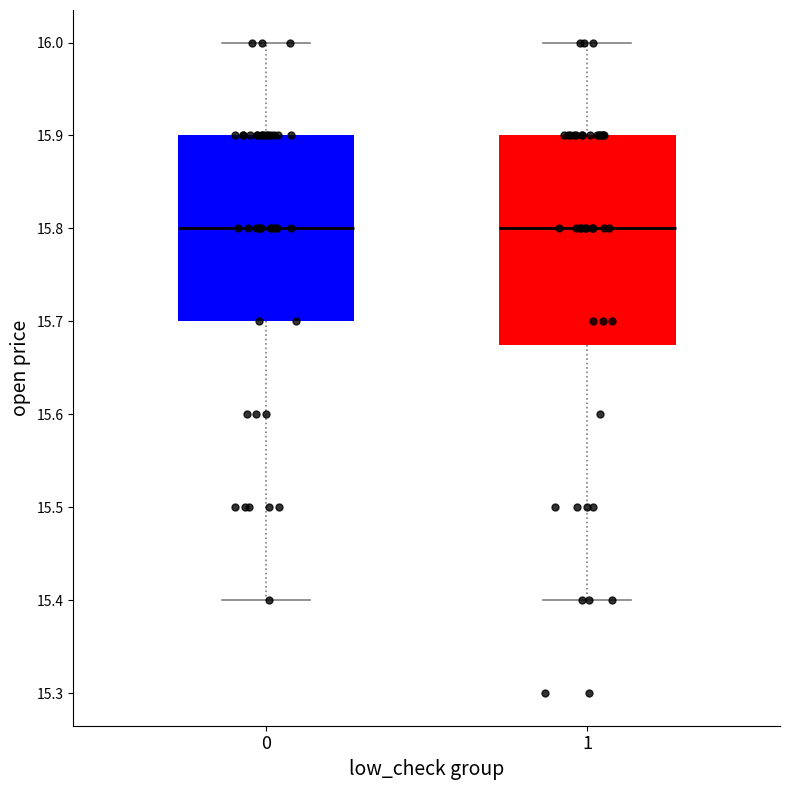

Where does the lower whisker of the box at x = 0 end on the y-axis? The values are not printed on the chart, so give them approximately, as read against the axis.

15.40